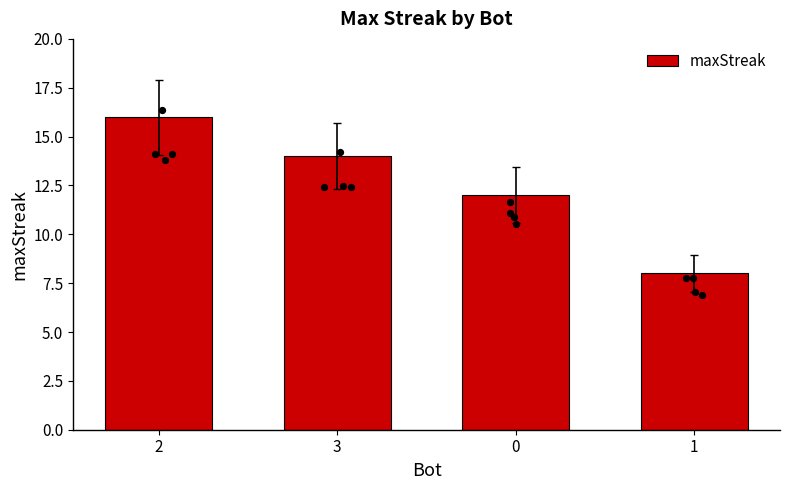

What is the change in value from 0 to 1?

-4